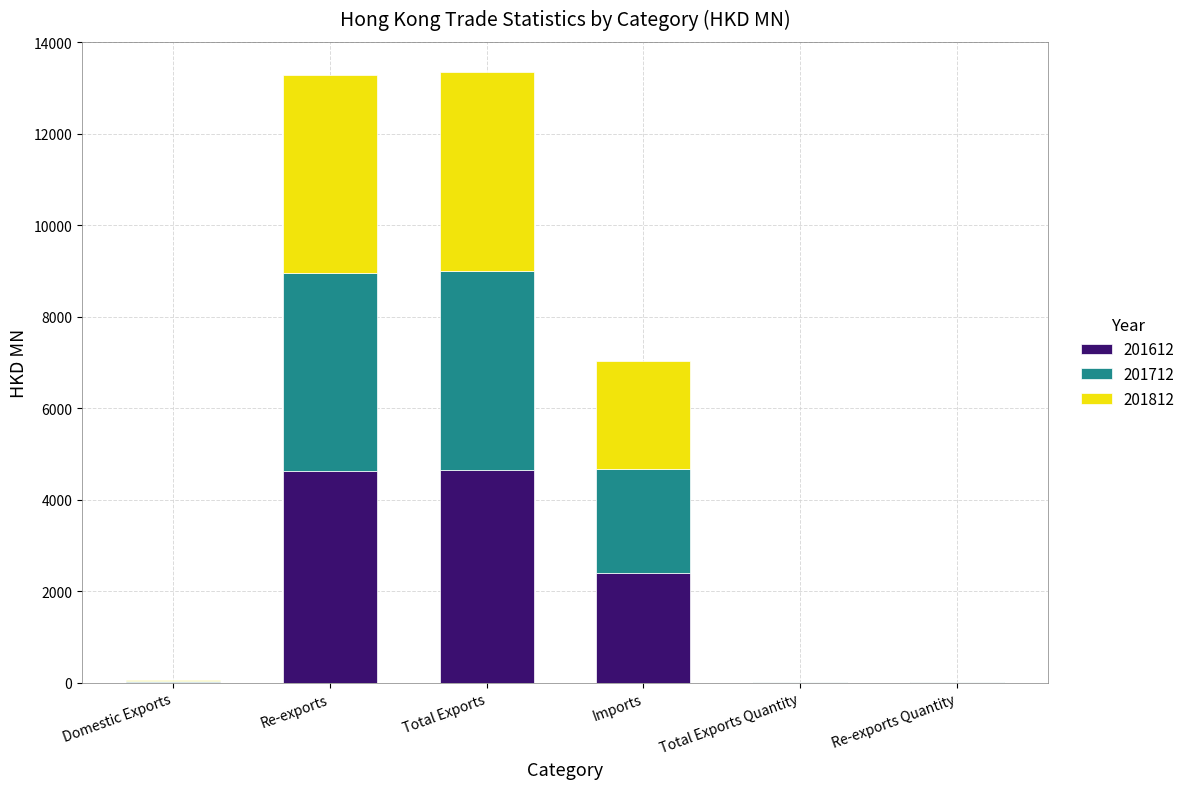

Are the bars horizontal?

No